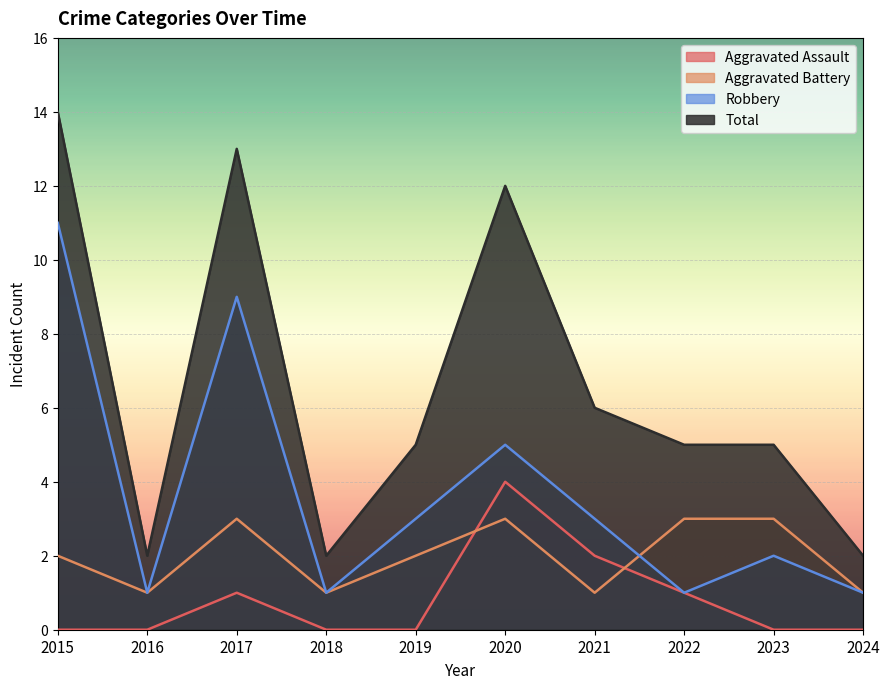

At which category is the sum across all series the highest?

2015